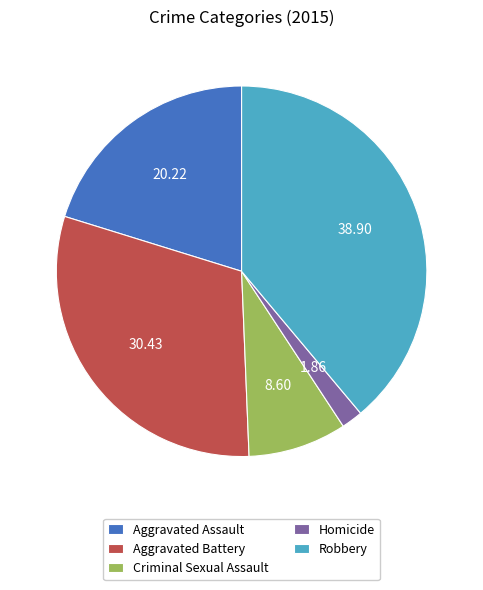

Is the sum of Robbery and Aggravated Battery greater than half?

Yes